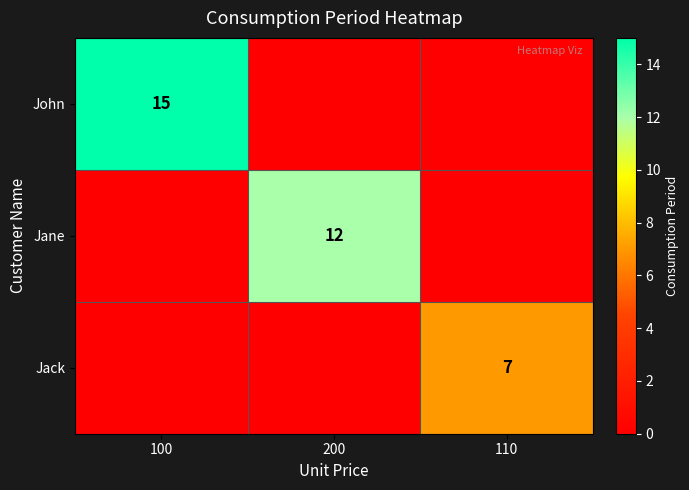

Is it true that Jack equals 7 at 110?

True